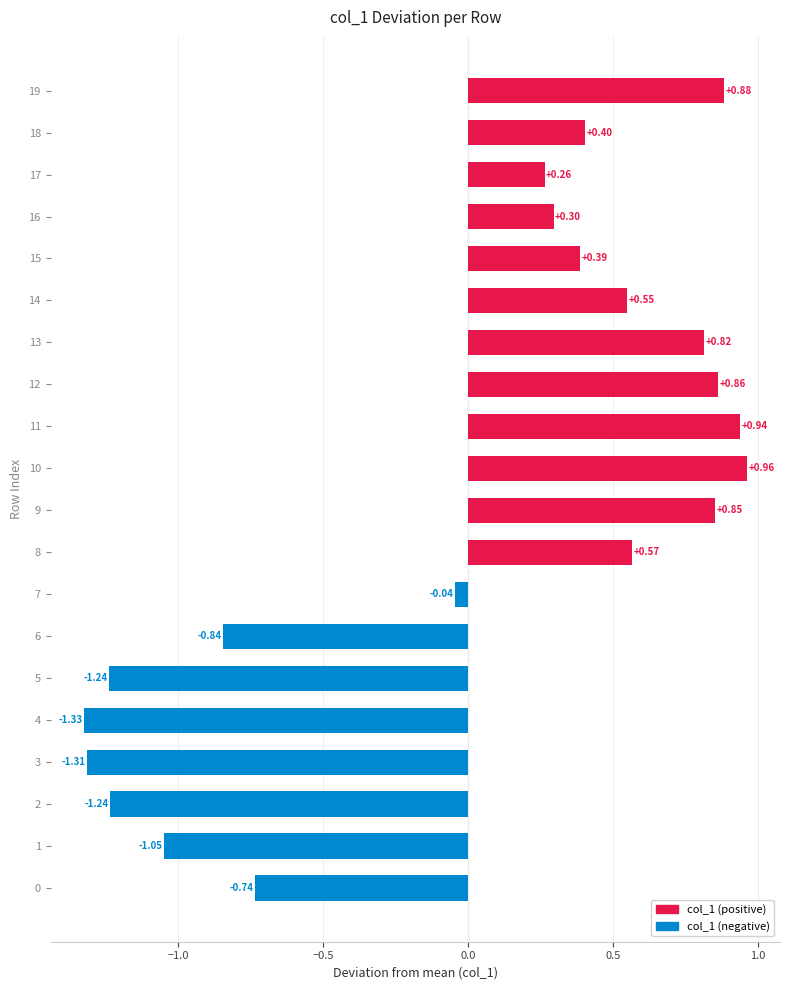

What is the change in value from 0 to 16?

+1.0